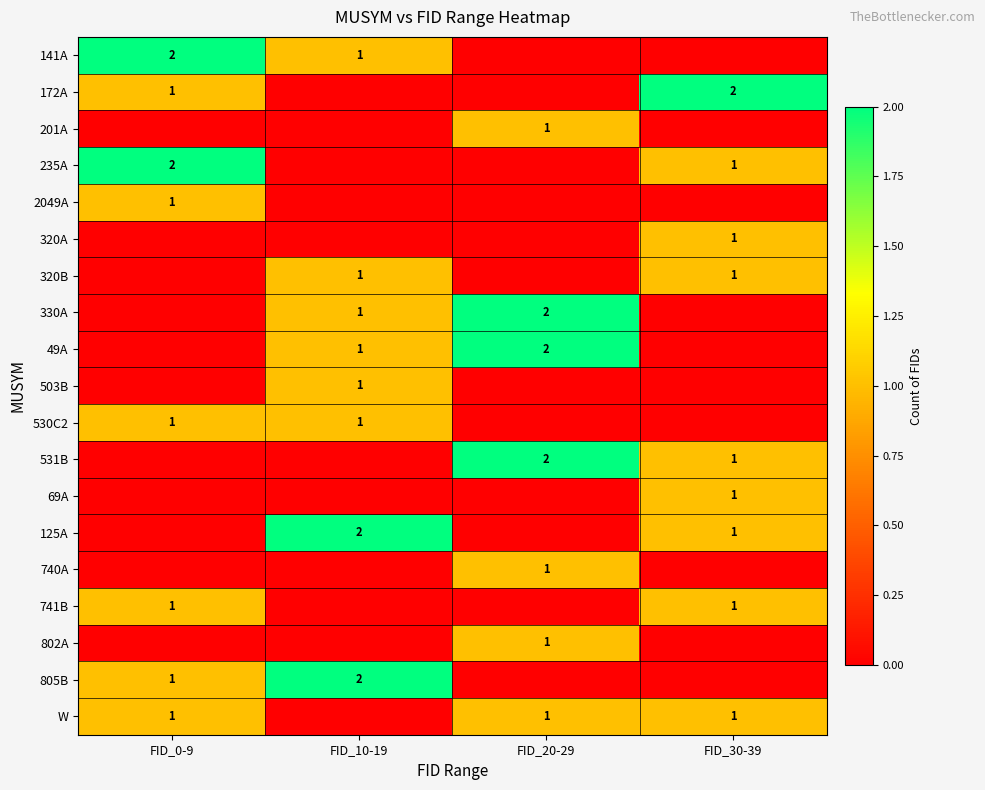

The value of W at FID_20-29 is 1. True or false?

True